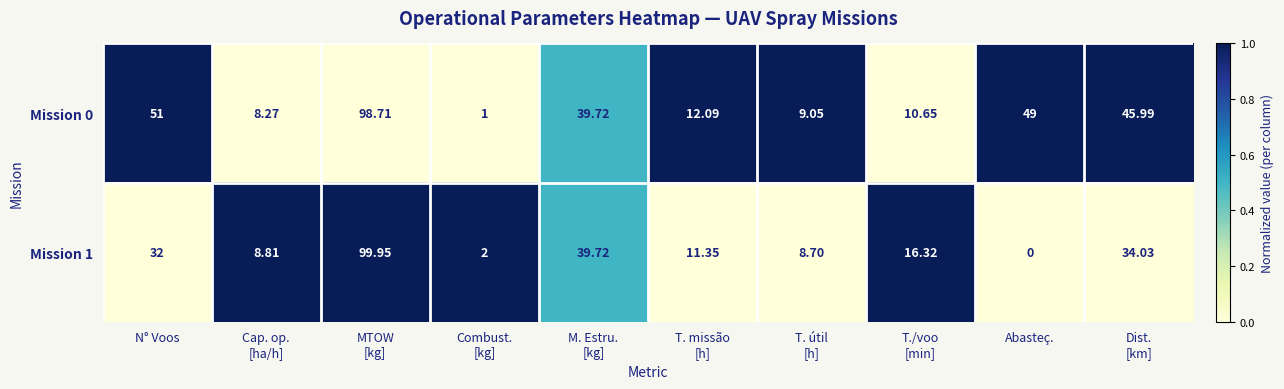

Rank the series at T./voo
[min] from lowest to highest value.

Mission 0, Mission 1